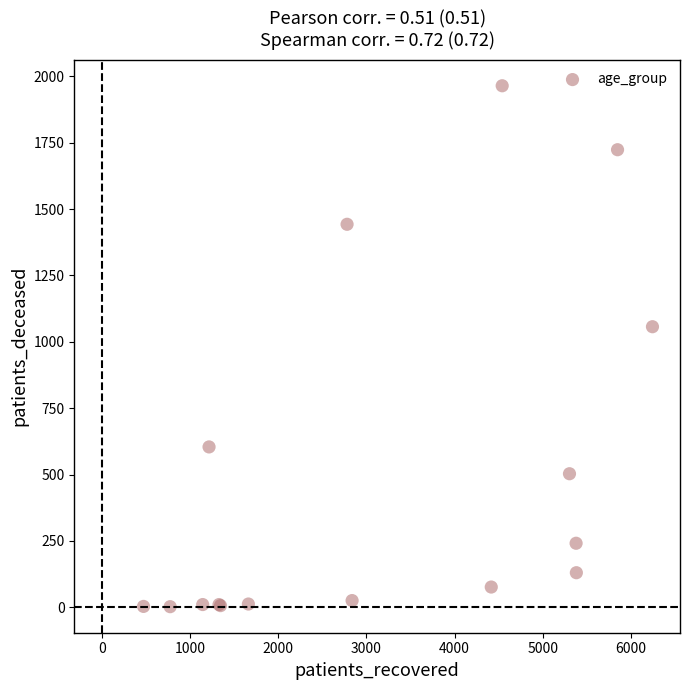

What Y value in the scatter plot is closest to 983?

1057